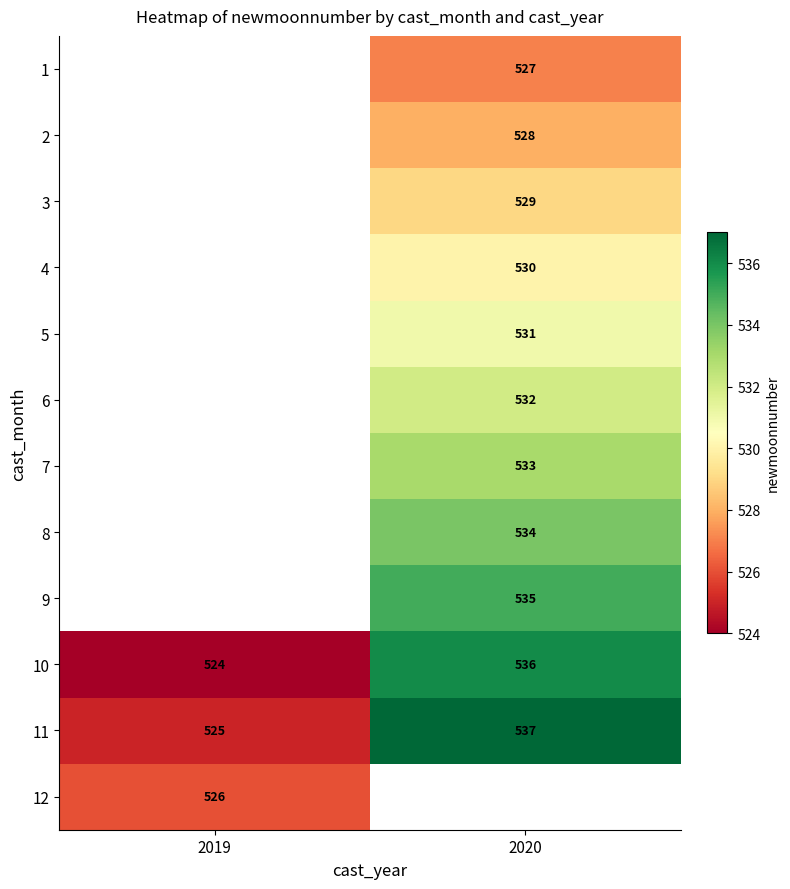

Between 2019 and 2020, which is larger?

2020